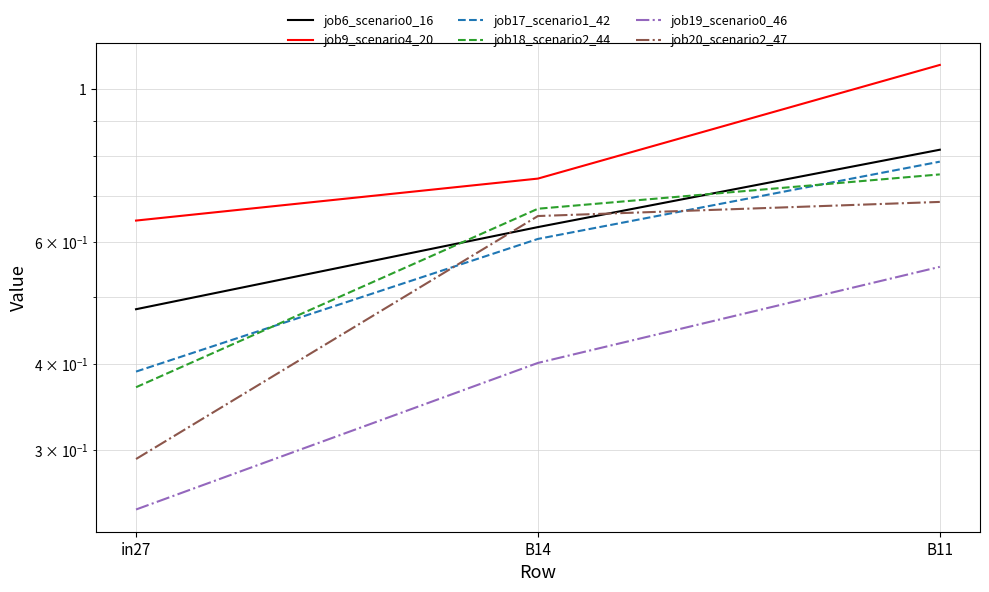

What is the label of the 2nd point from the right?

B14